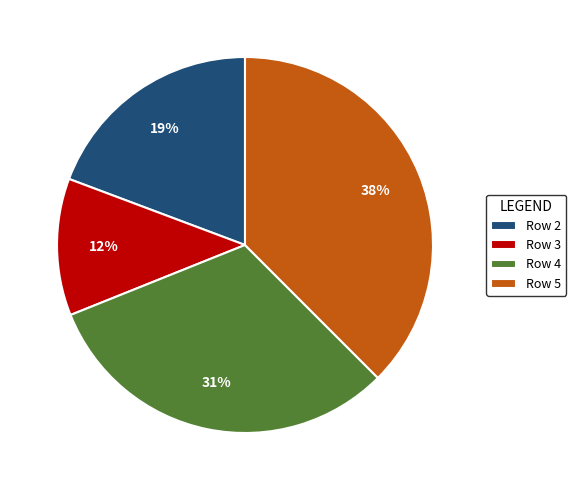

Combined, do Row 4 and Row 3 account for over 50%?

No